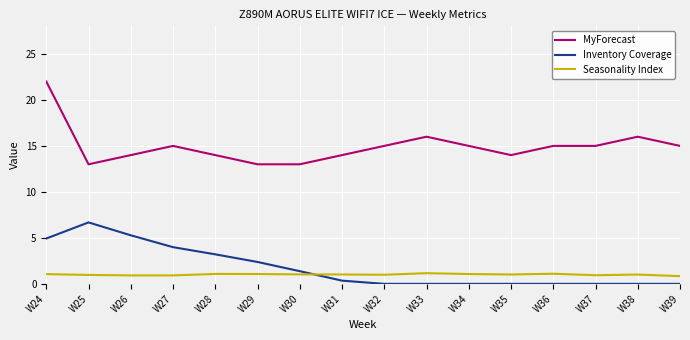

True or false: MyForecast and Inventory Coverage cross at least once.

False